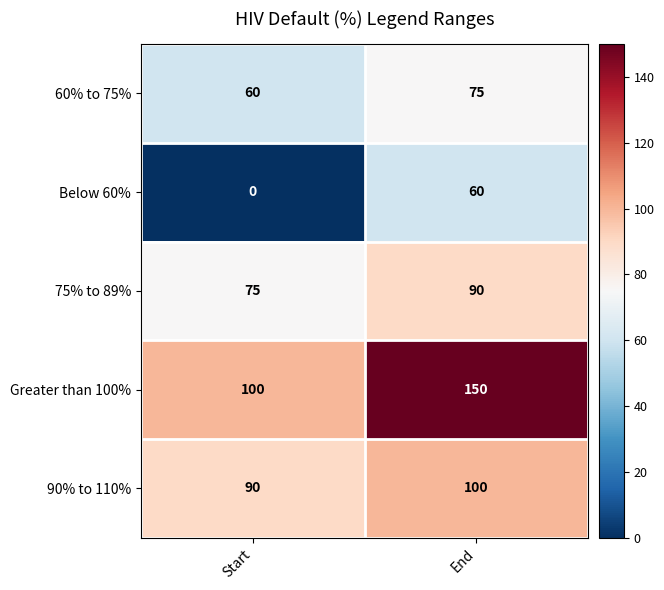

What is the difference between the maximum and minimum values in the 60% to 75% series?

15